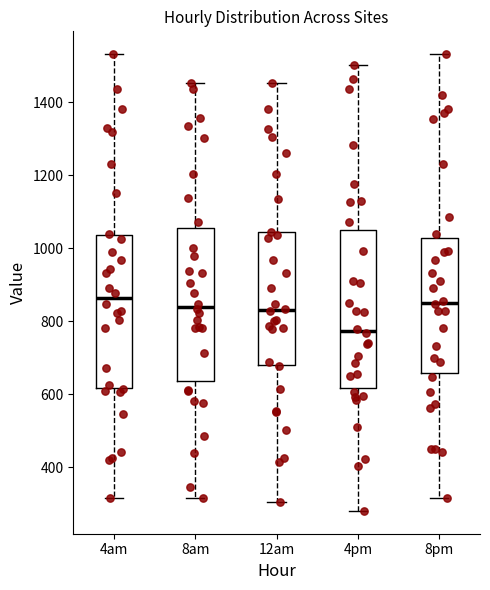

Reading left to right, read every box against the y-axis: the position of its median line, the range the box covers, and the ends of its whiskers. The values are not printed on the chart, so give them approximately, as read against the axis.

4am: median 860, box 620 to 1040, whiskers 320 to 1540
8am: median 840, box 640 to 1060, whiskers 320 to 1460
12am: median 840, box 680 to 1040, whiskers 300 to 1460
4pm: median 780, box 620 to 1060, whiskers 280 to 1500
8pm: median 860, box 660 to 1020, whiskers 320 to 1540